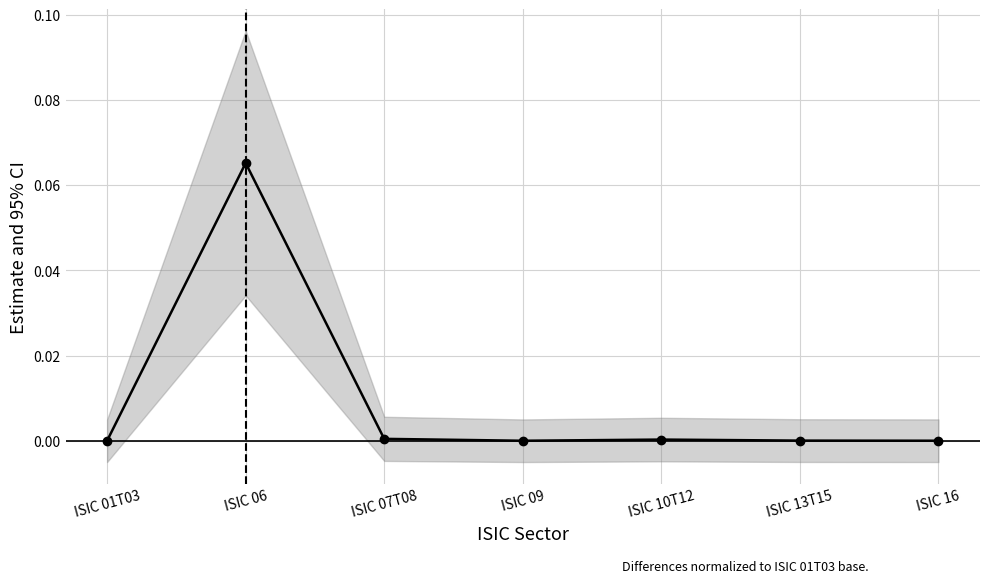

Which category has the highest value across all series?

ISIC 06